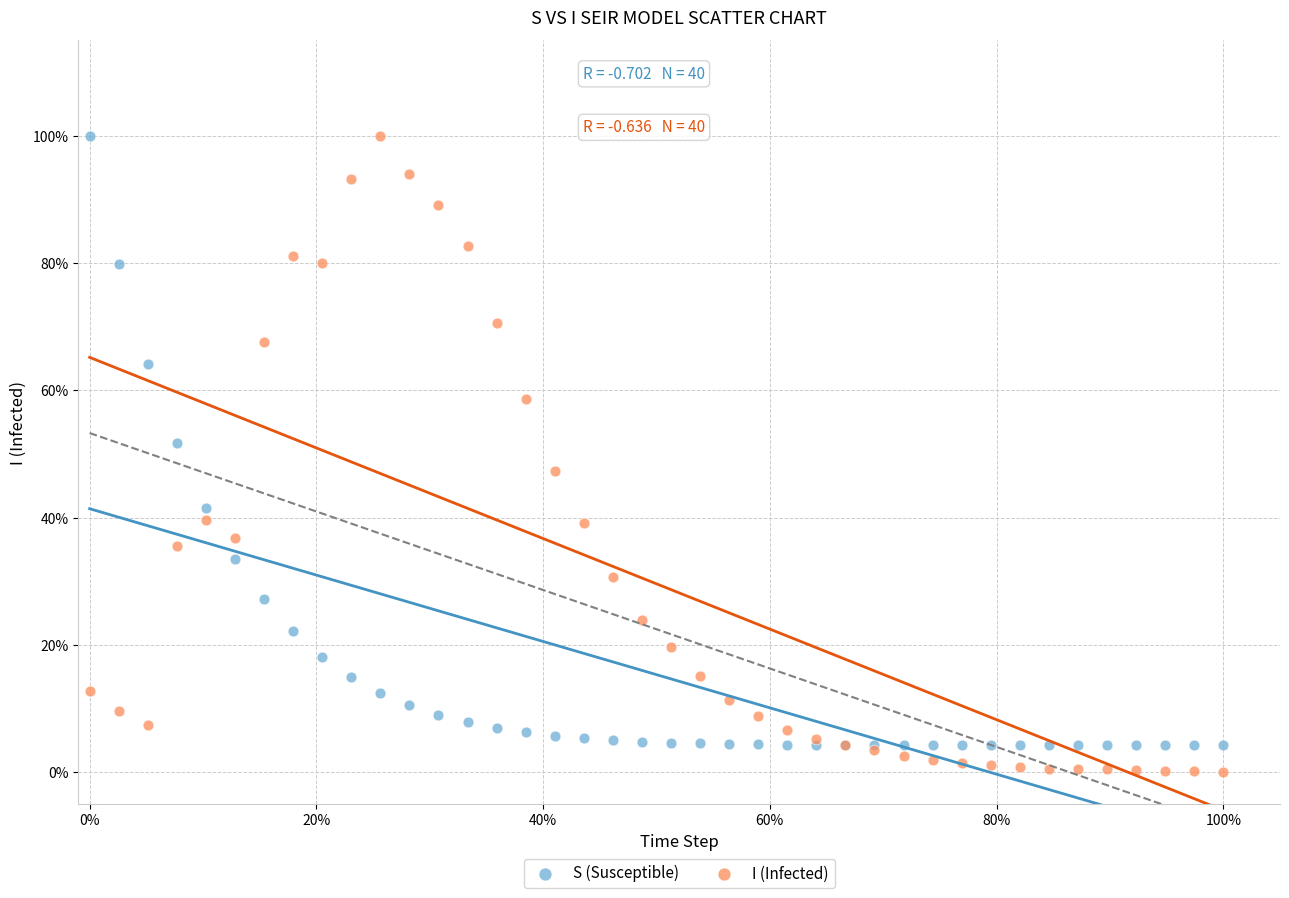

Which series contains the lowest Y value?

I (Infected)